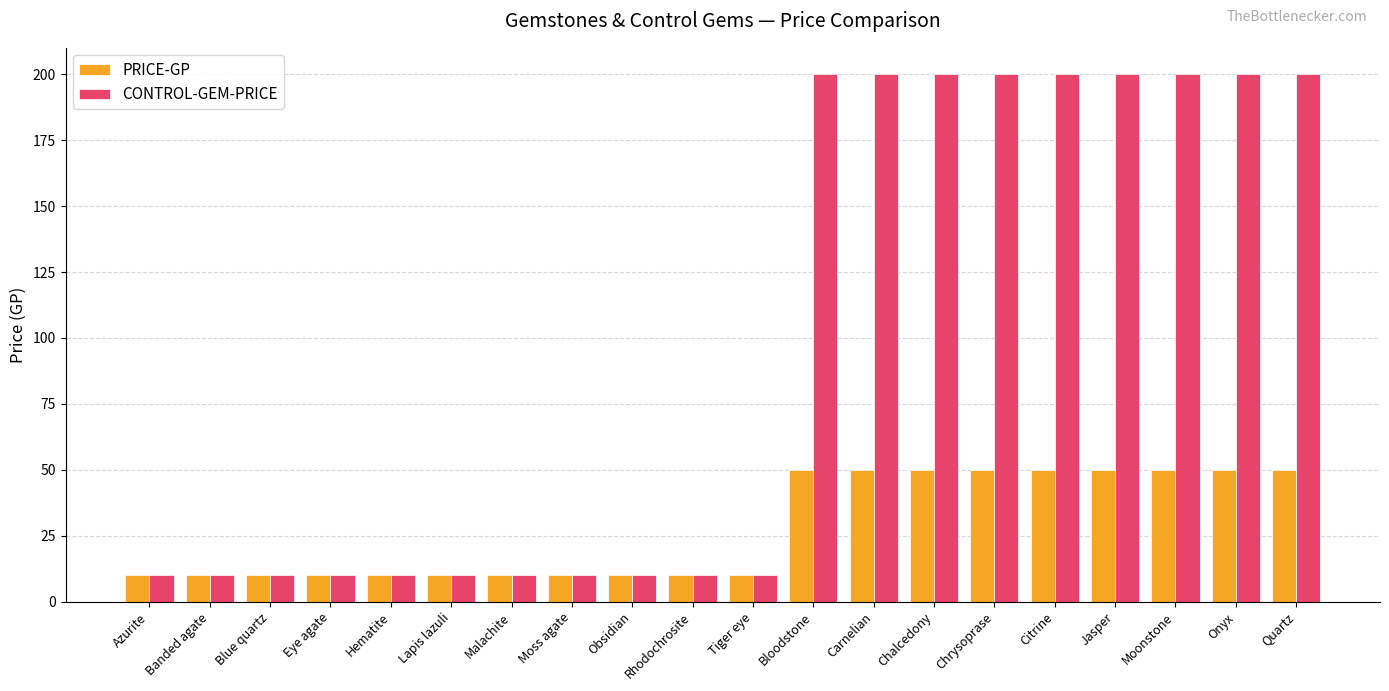

Which series has the widest spread of values?

CONTROL-GEM-PRICE